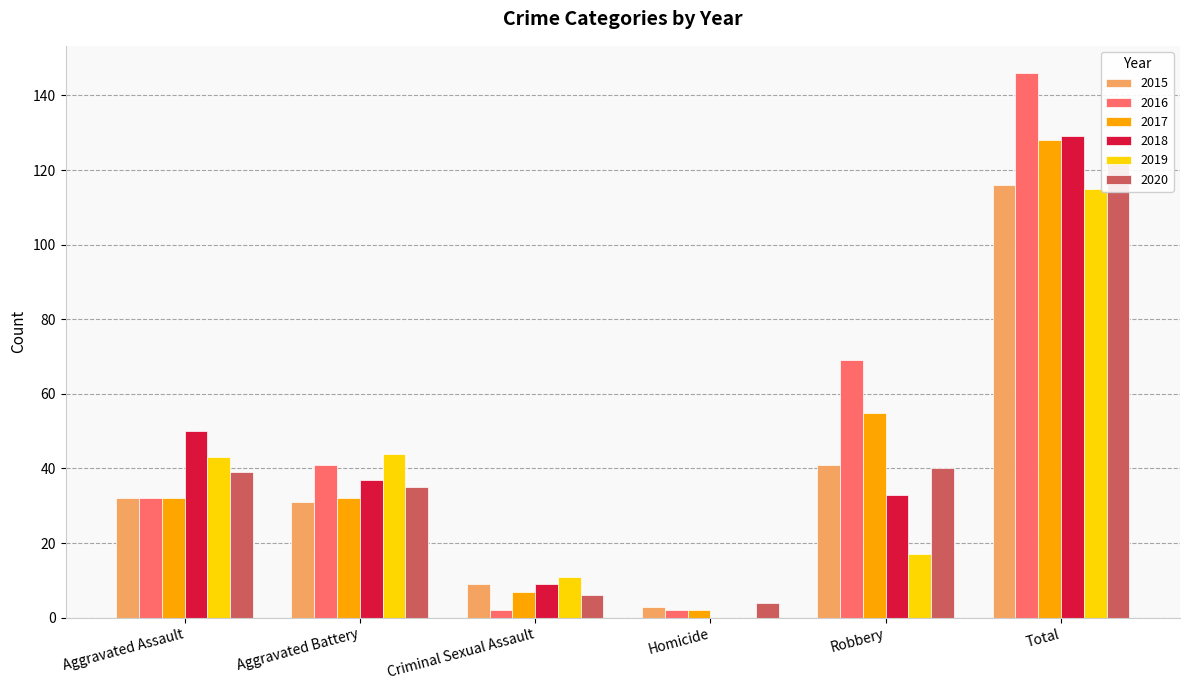

What is the difference between the second highest and second lowest values in the 2018 series?

41